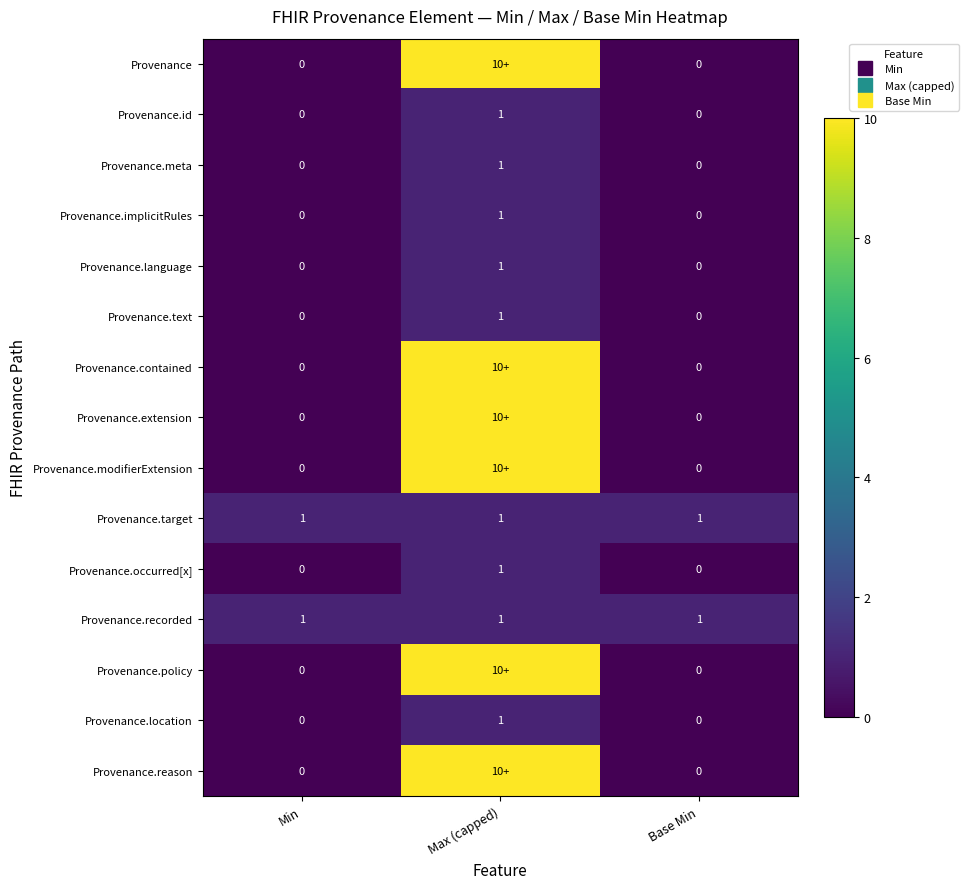

List the series in order of their peak value, lowest first.

Provenance.id, Provenance.meta, Provenance.implicitRules, Provenance.language, Provenance.text, Provenance.target, Provenance.occurred[x], Provenance.recorded, Provenance.location, Provenance, Provenance.contained, Provenance.extension, Provenance.modifierExtension, Provenance.policy, Provenance.reason